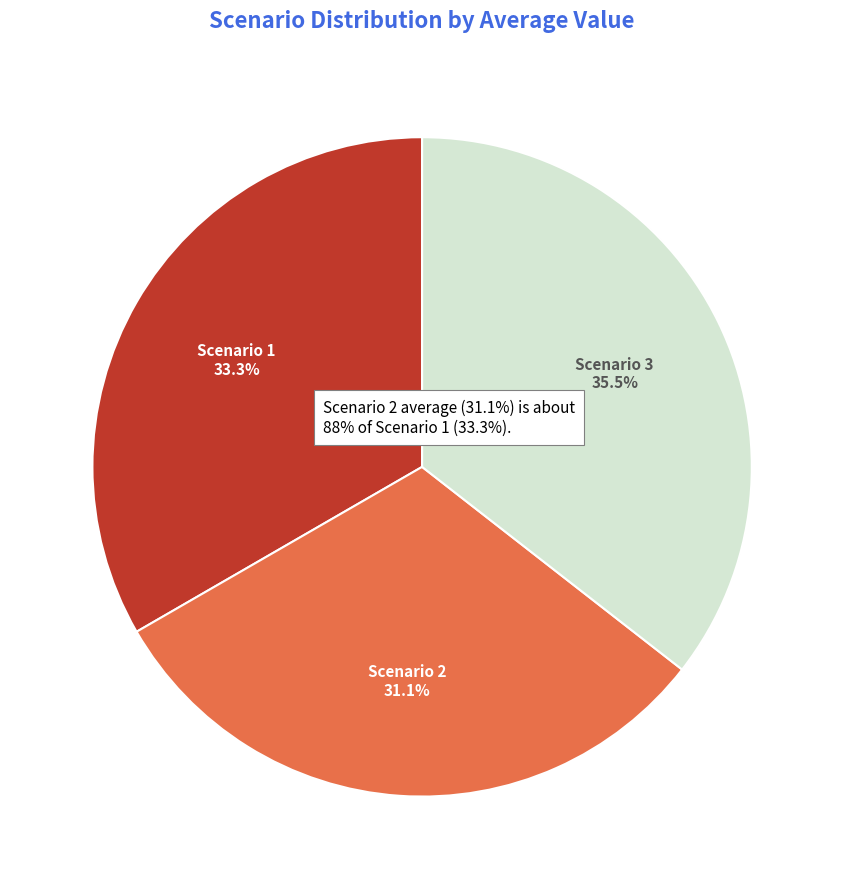

What is the total percentage of Scenario 2 and Scenario 3?

66.7%